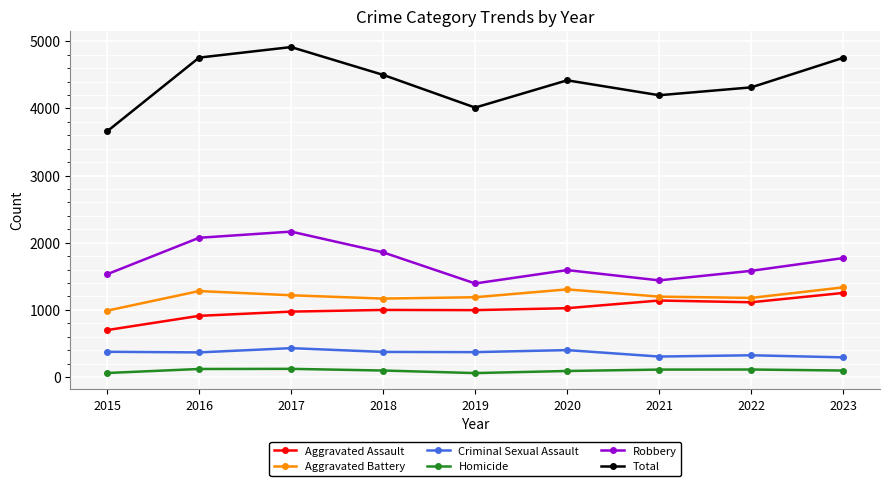

Is the value of Criminal Sexual Assault at 2015 greater than the value of Homicide at 2021?

Yes